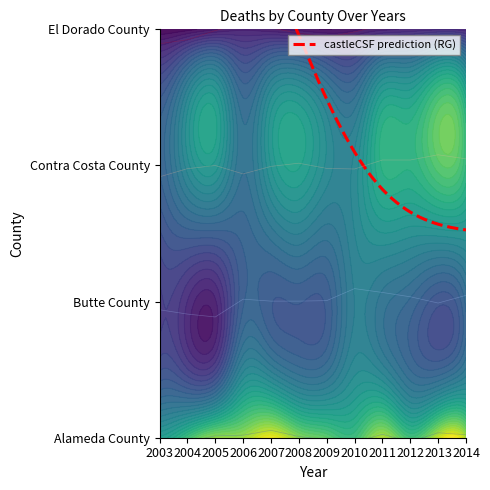

In Contra Costa County, how many points are lower than both neighbors (excluding endpoints)?

2